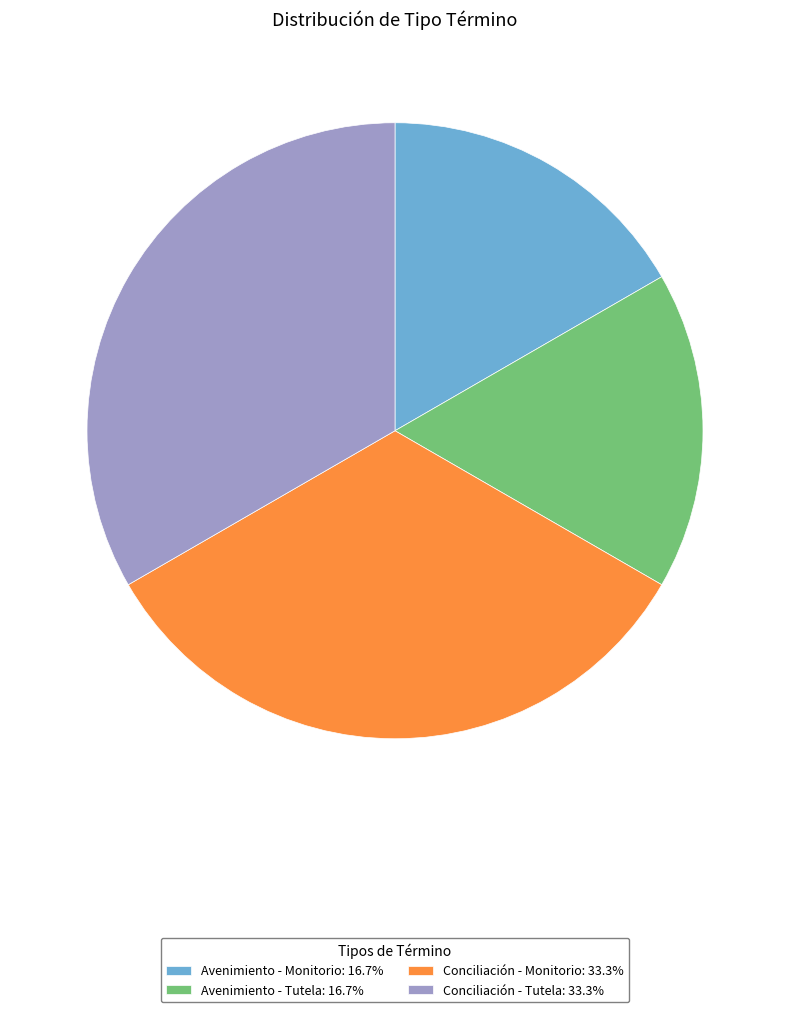

Combined, do Conciliación - Monitorio: 33.3% and Conciliación - Tutela: 33.3% account for over 50%?

Yes